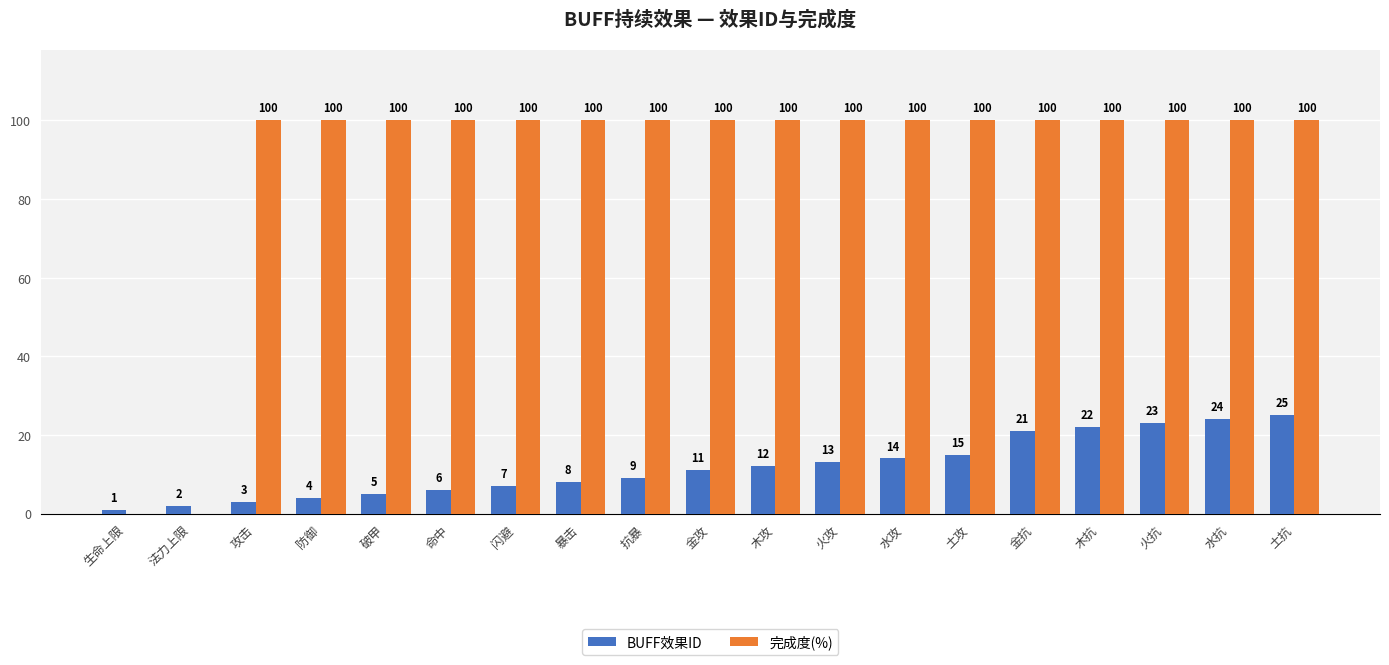

Which series has the largest total across all categories?

完成度(%)